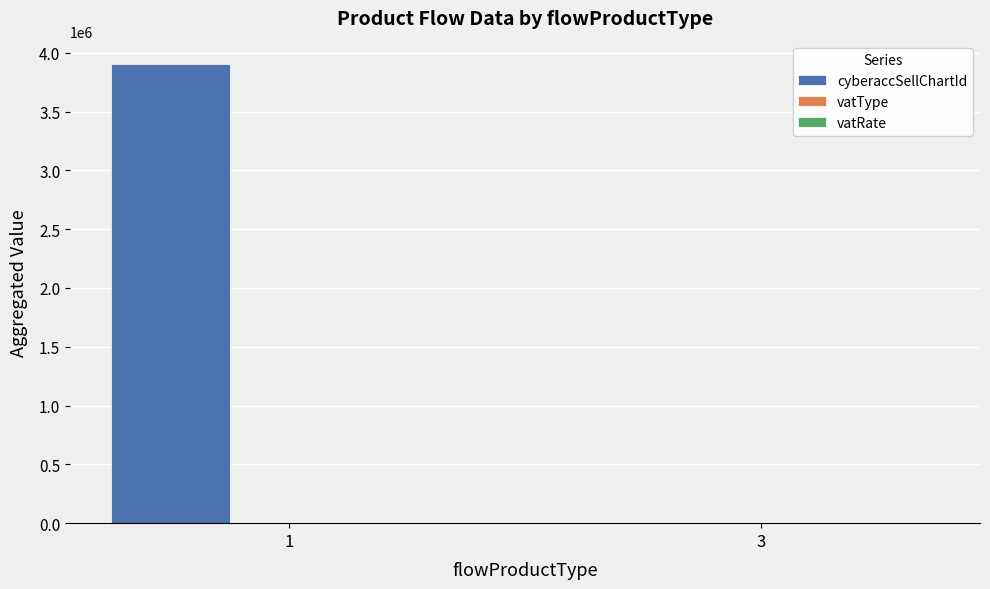

The value of cyberaccSellChartId at 3 is 0. True or false?

True